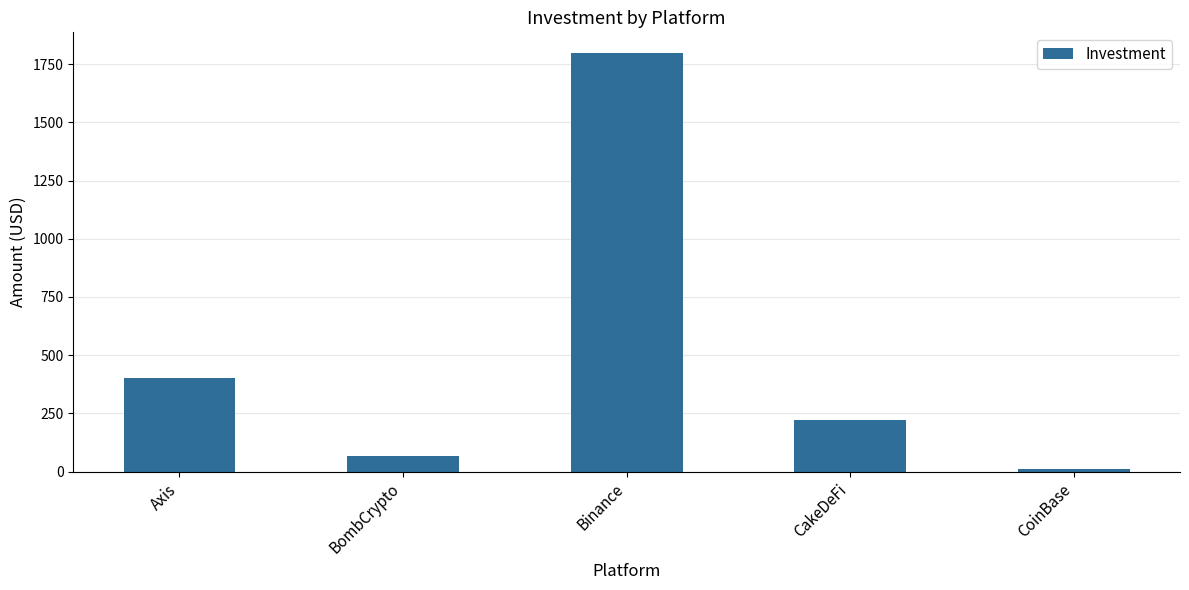

What is the sum of the values at BombCrypto and CoinBase?

75